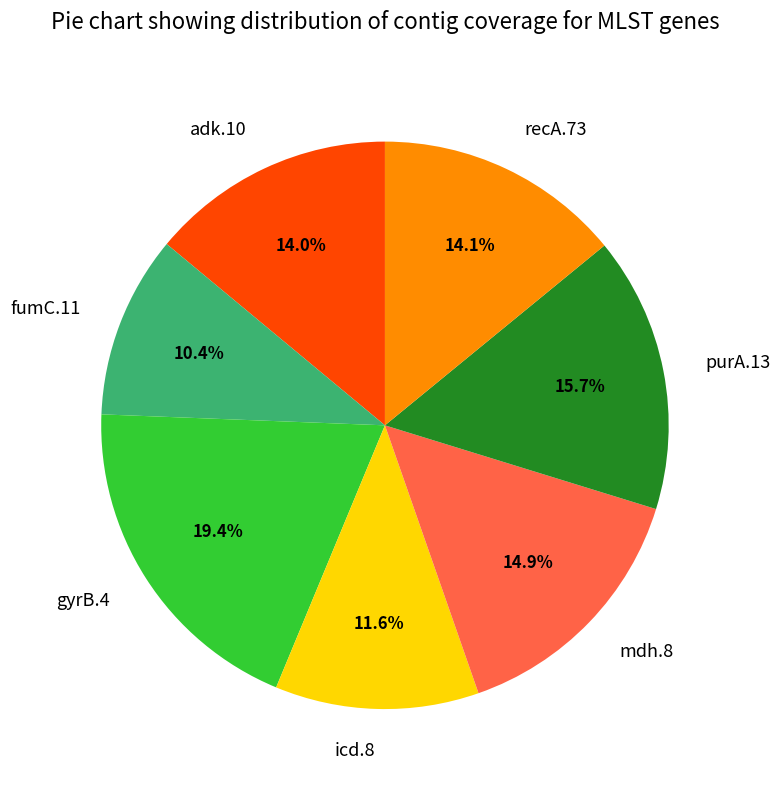

What is the smallest slice in the pie chart?

fumC.11